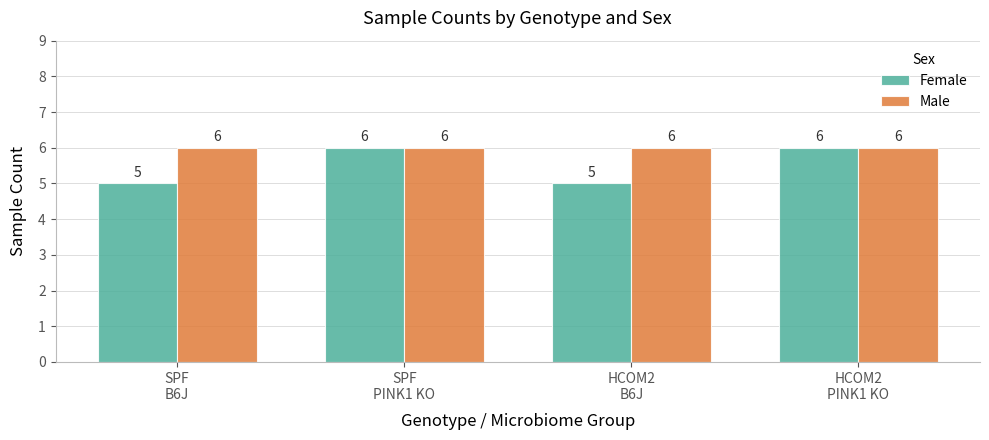

Does the chart contain stacked bars?

No